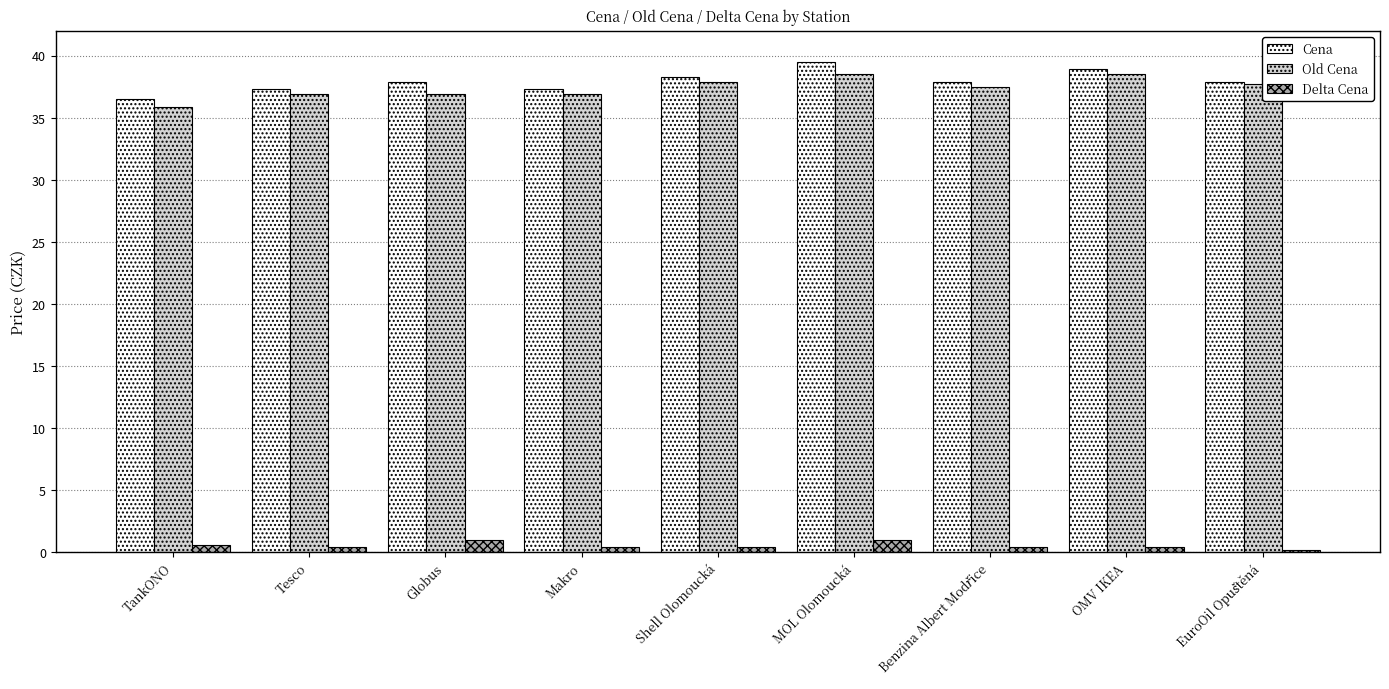

Reading left to right, transcribe all the data shown in this chart.

Cena: 36.5	37.3	37.9	37.3	38.3	39.5	37.9	38.9	37.9
Old Cena: 35.9	36.9	36.9	36.9	37.9	38.5	37.5	38.5	37.7
Delta Cena: 0.6	0.4	1.0	0.4	0.4	1.0	0.4	0.4	0.2